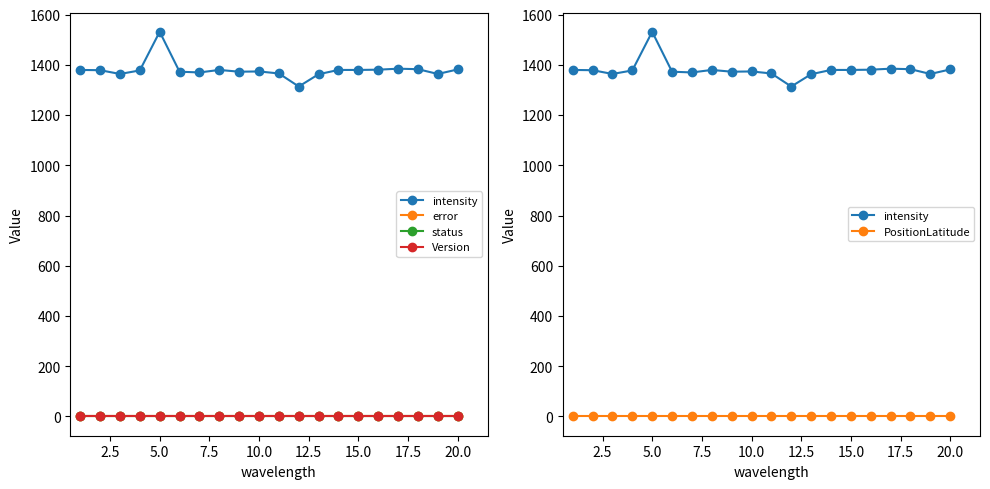

True or false: error and Version cross at least once.

False